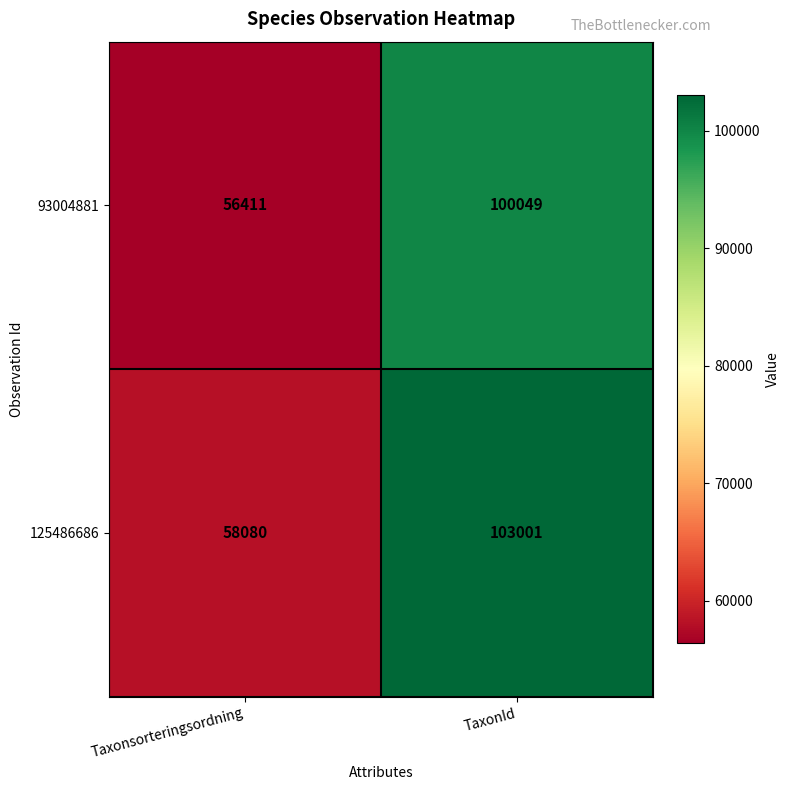

Which category has the lowest value across all series?

Taxonsorteringsordning